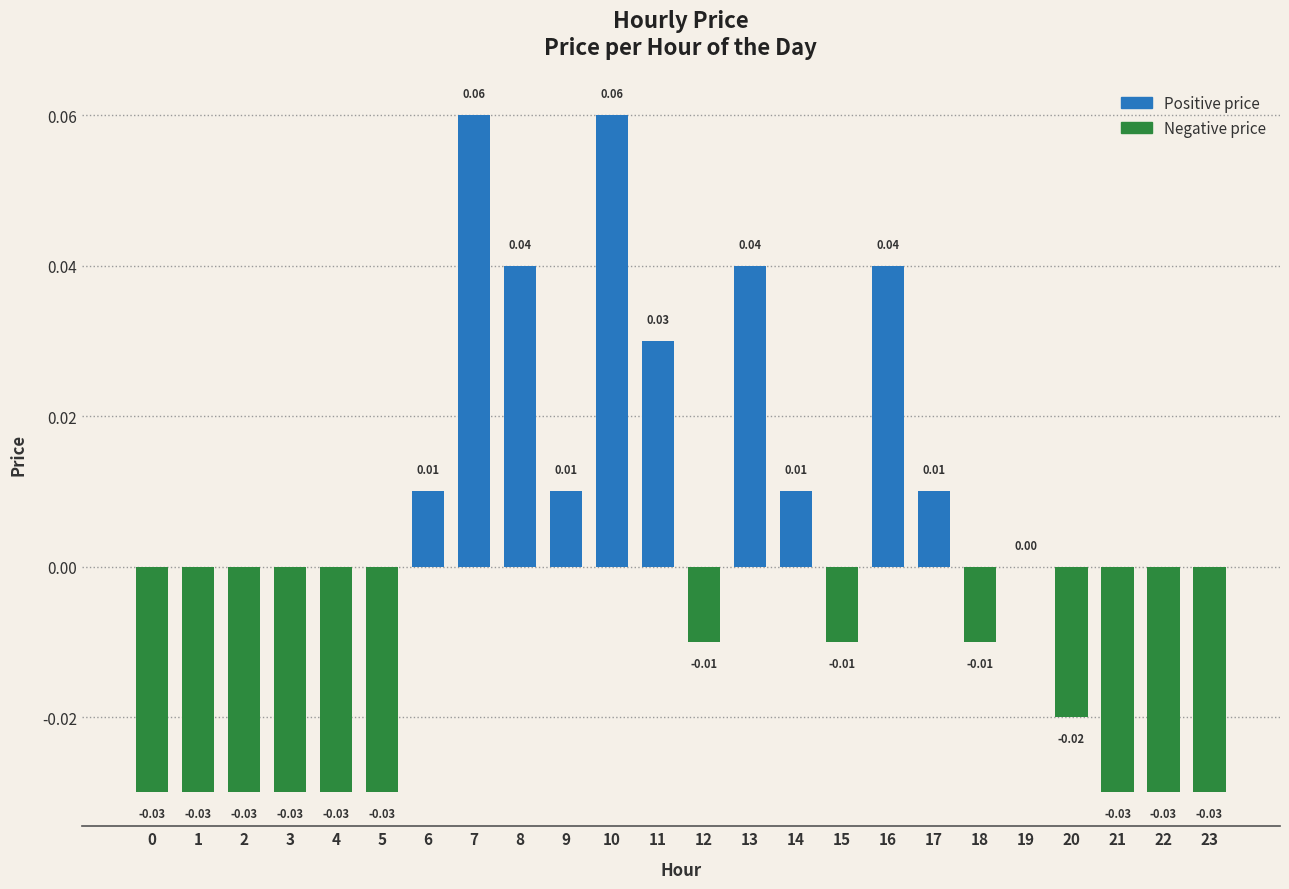

Which has a higher value, 6 or 0?

6